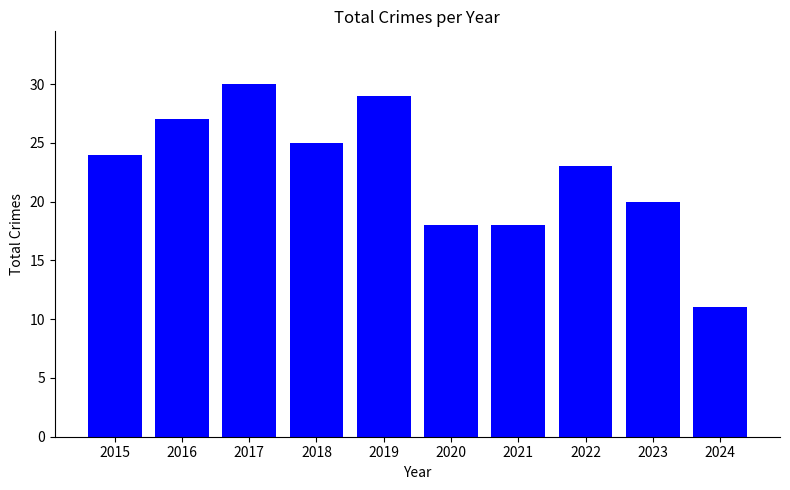

How many data points does each series have?

10